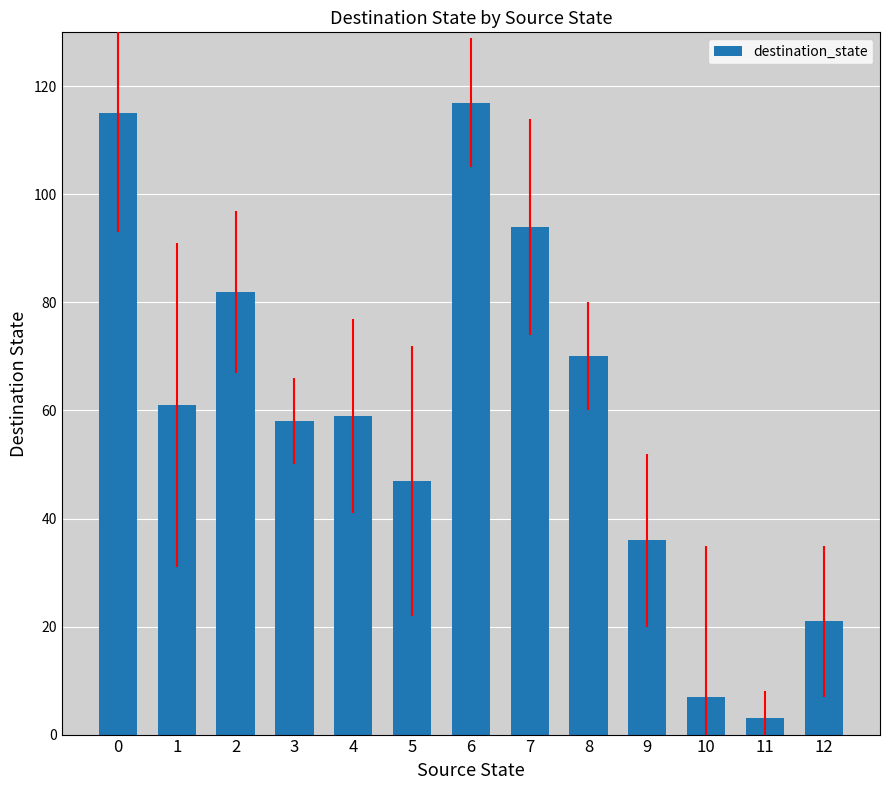

True or false: the data shows 59 at 4.

True